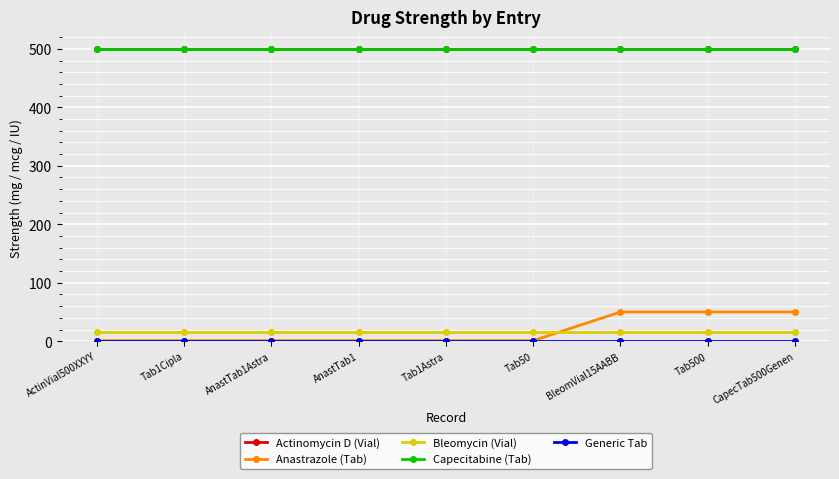

What is the highest value of the Anastrazole (Tab) series?

50